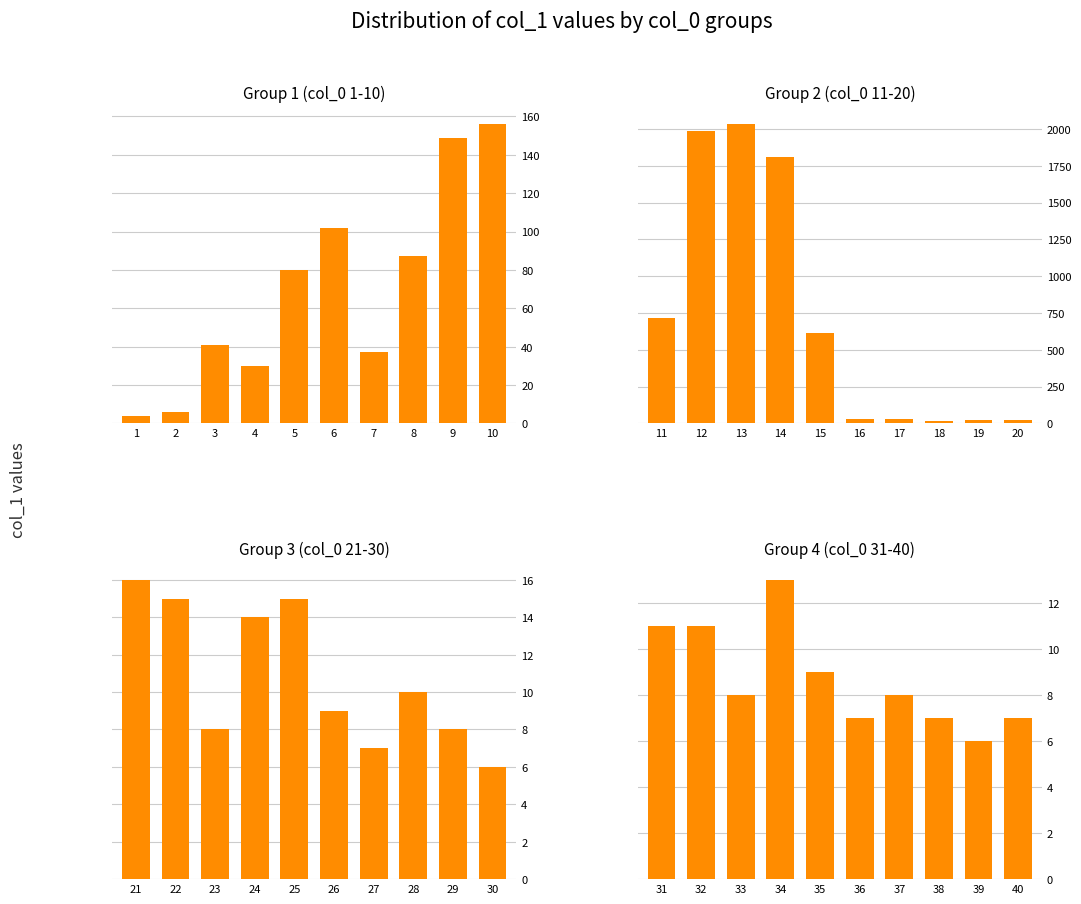

The value of Group 1 (col_0 1-10) at 8 is 22. True or false?

False